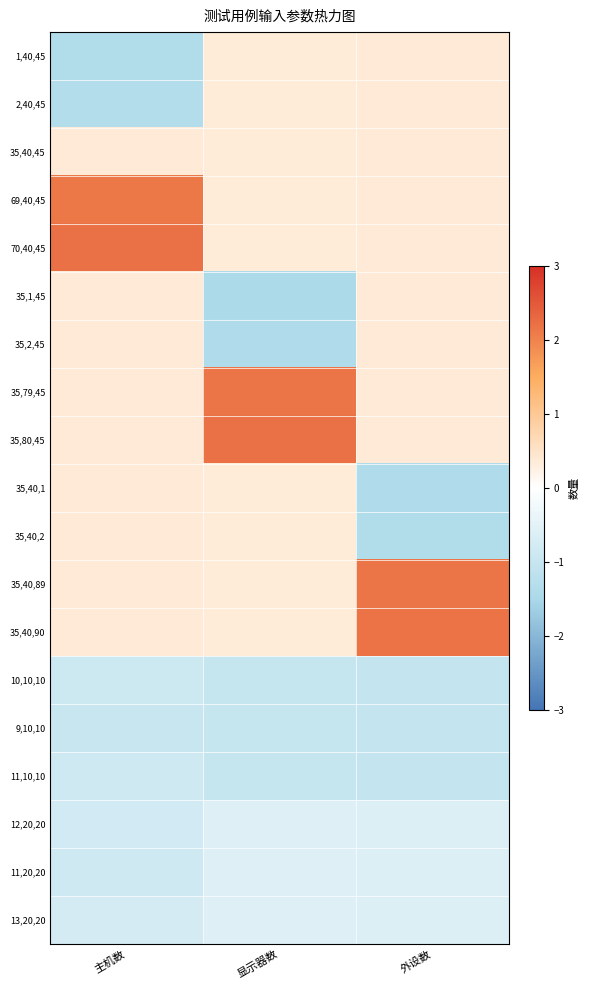

What is the difference between the highest and lowest values at 外设数?

3.6